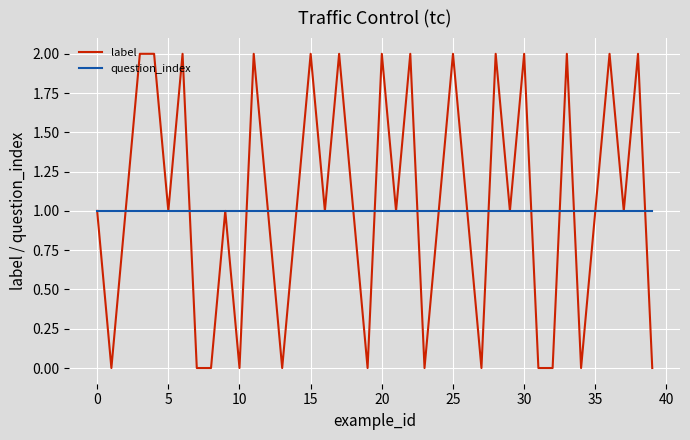

Which series has the widest spread of values?

label